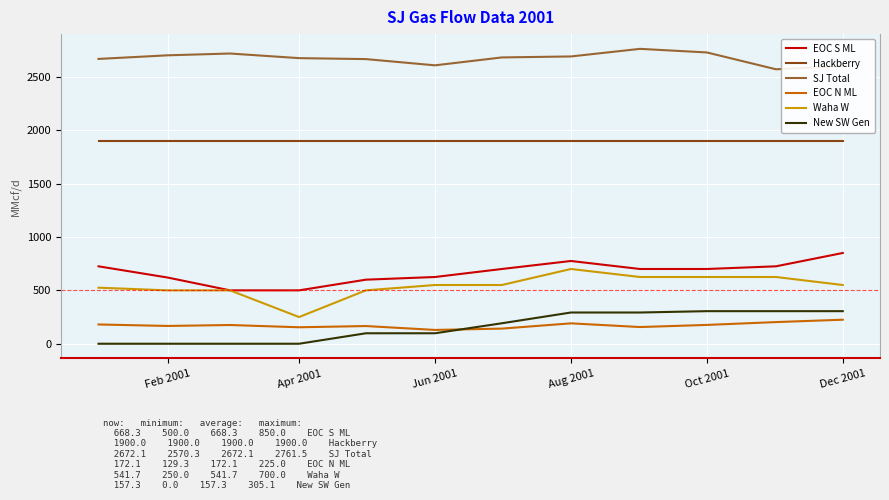

True or false: EOC S ML and Hackberry cross at least once.

False